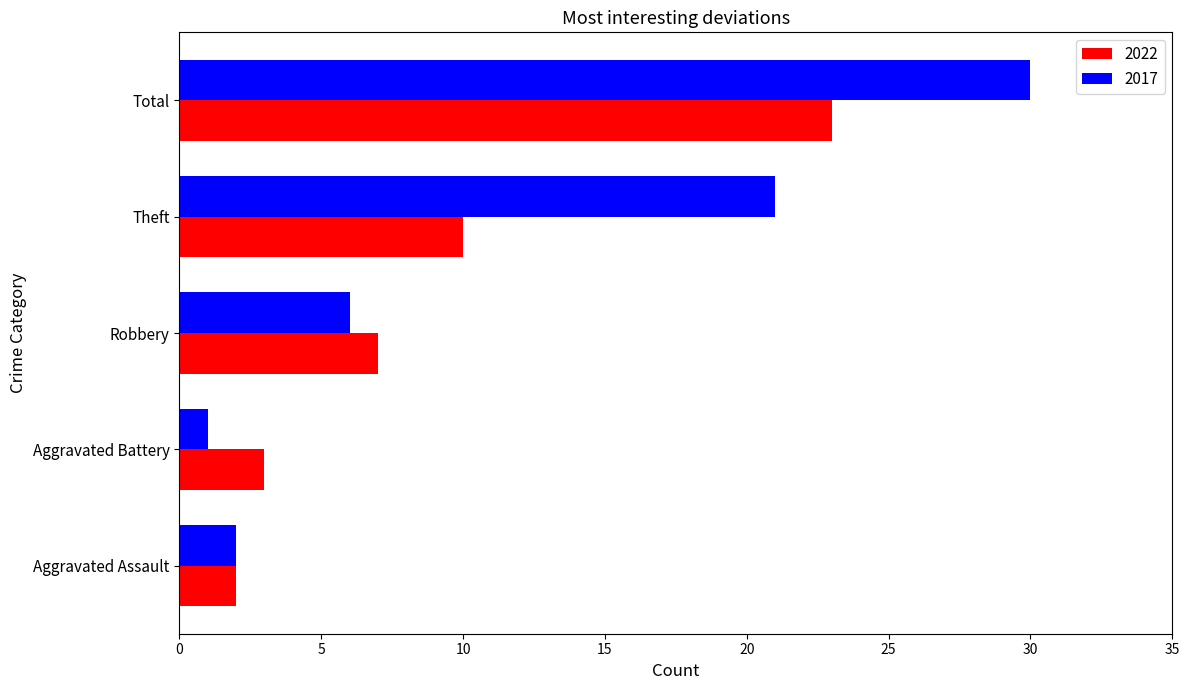

What is the approximate value of 2017 at Theft, to the nearest 5?

20